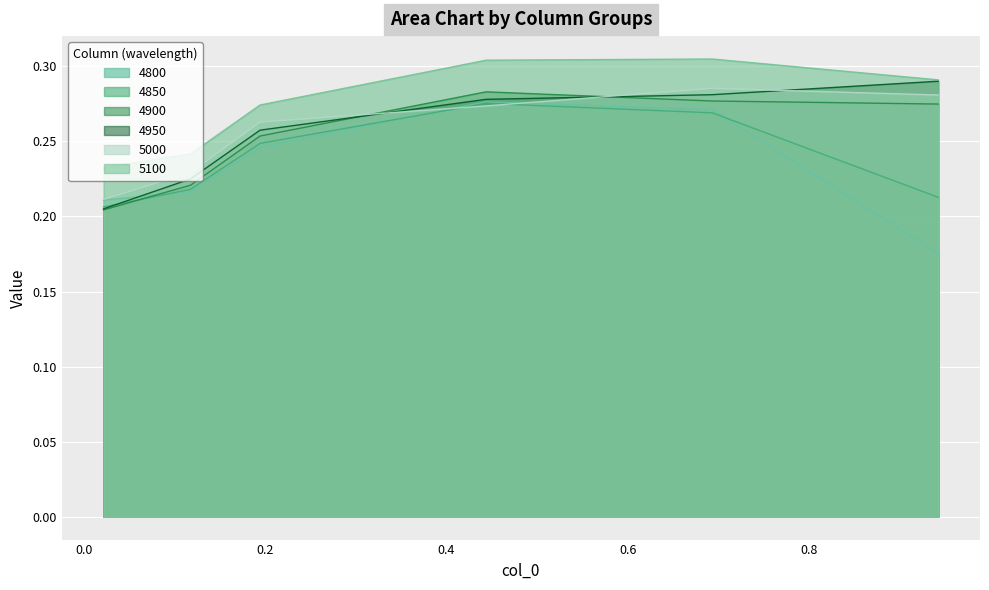

What position from the left is 0.4438356164383562?

4